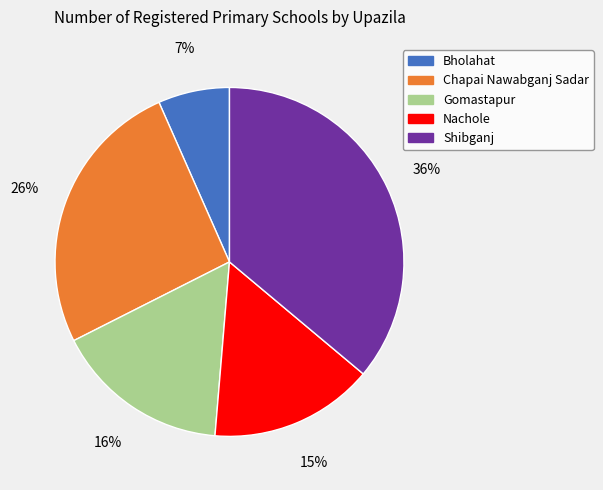

Does Gomastapur account for over 50% of the chart?

No